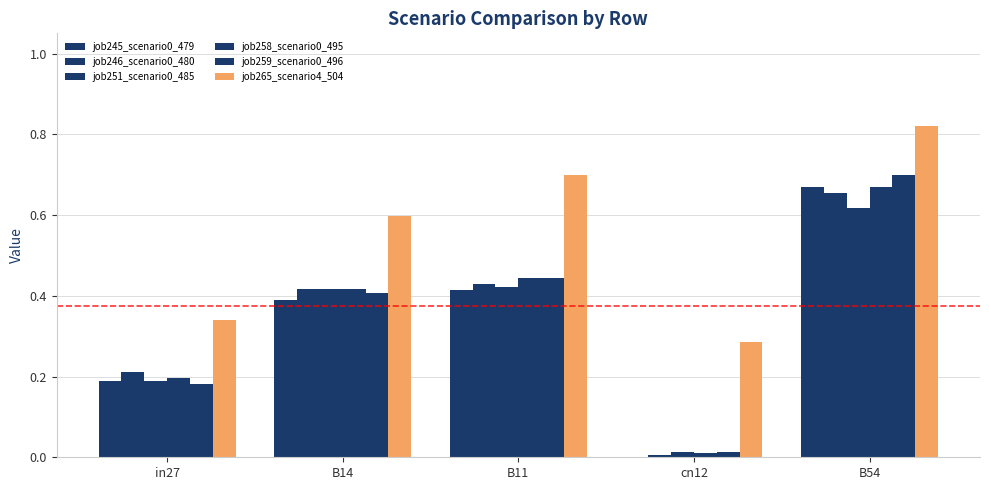

How many data points does each series have?

5